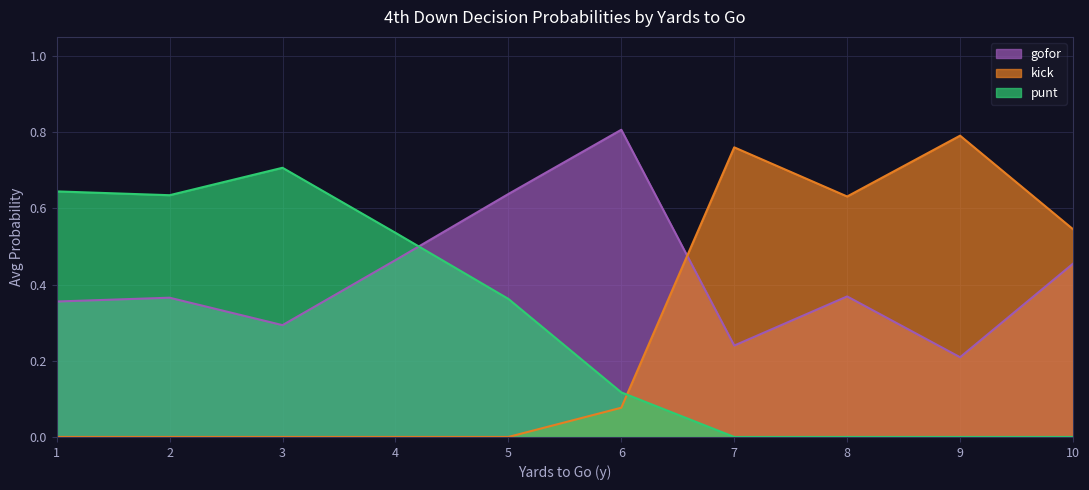

What is the difference between the maximum and second lowest values in the punt series?

0.7